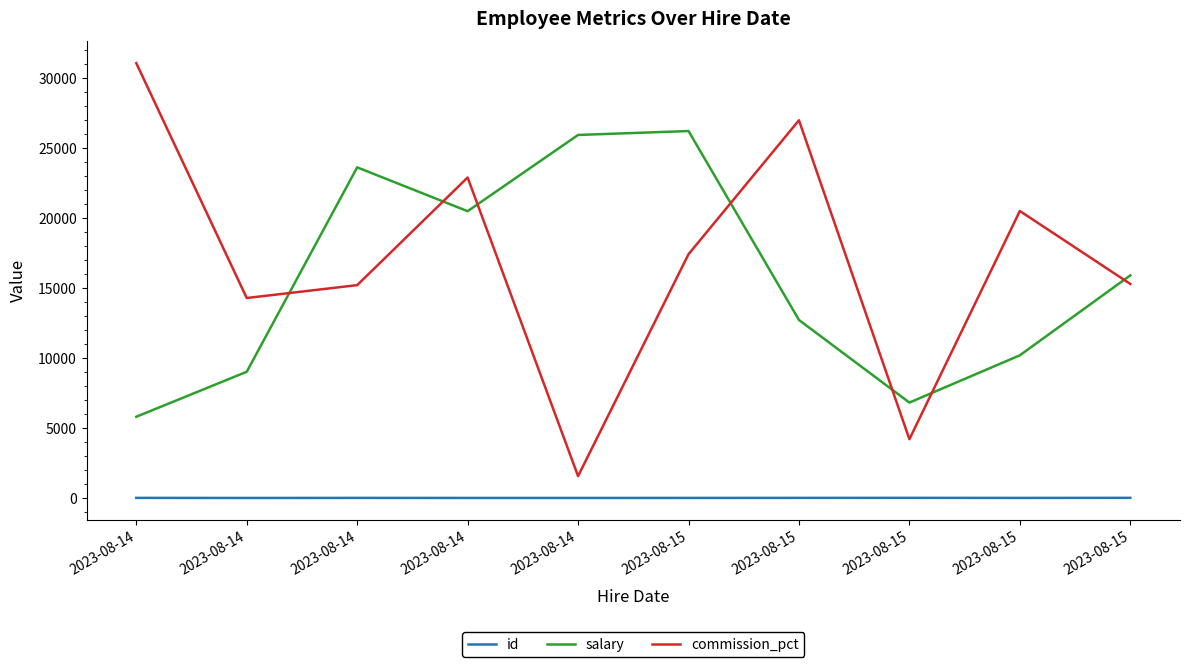

Which series has the largest total across all categories?

commission_pct